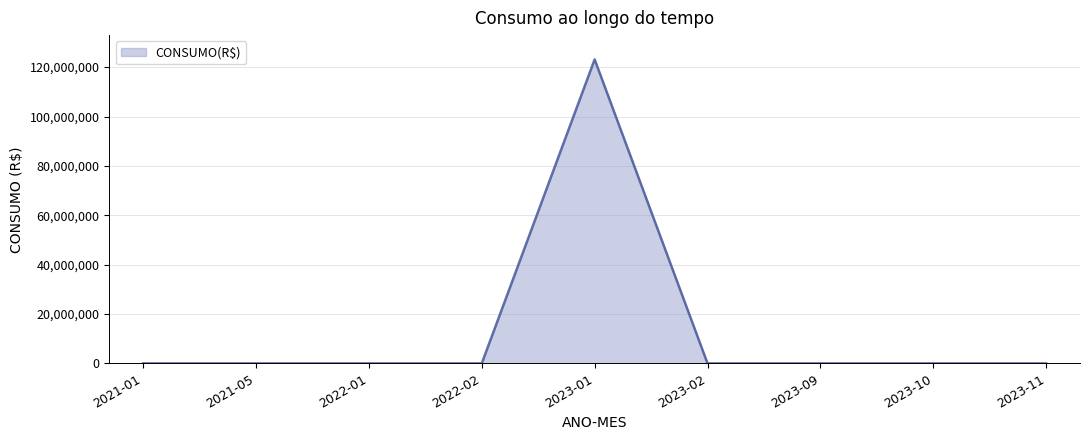

Which label corresponds to the largest value in the chart?

2023-01